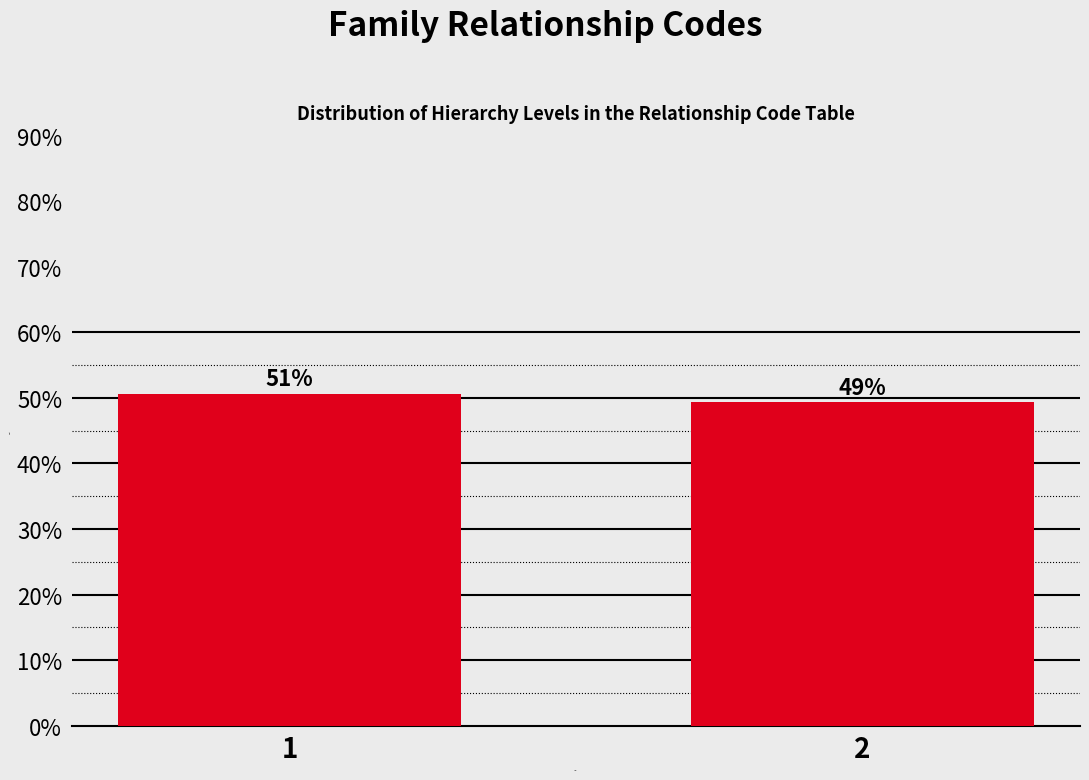

How many bars are there in total?

2